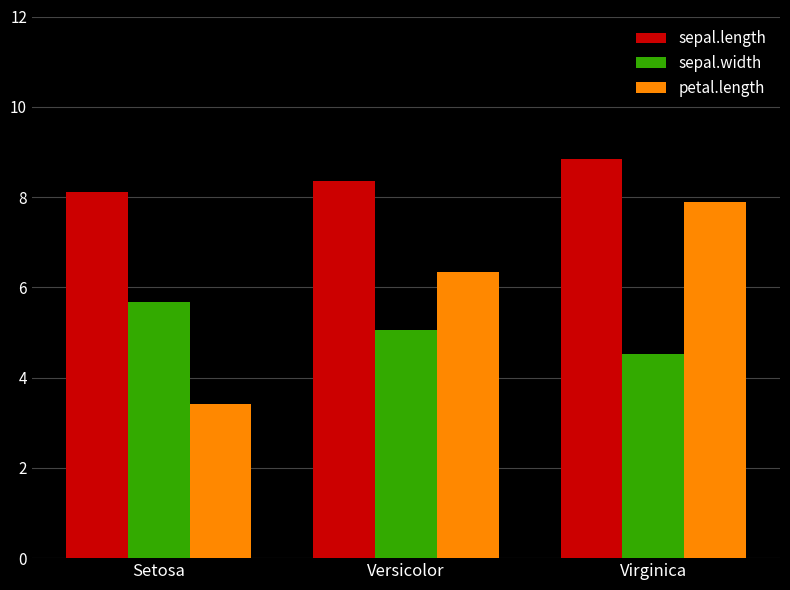

Is the value of petal.length at Setosa greater than the value of sepal.width at Versicolor?

No